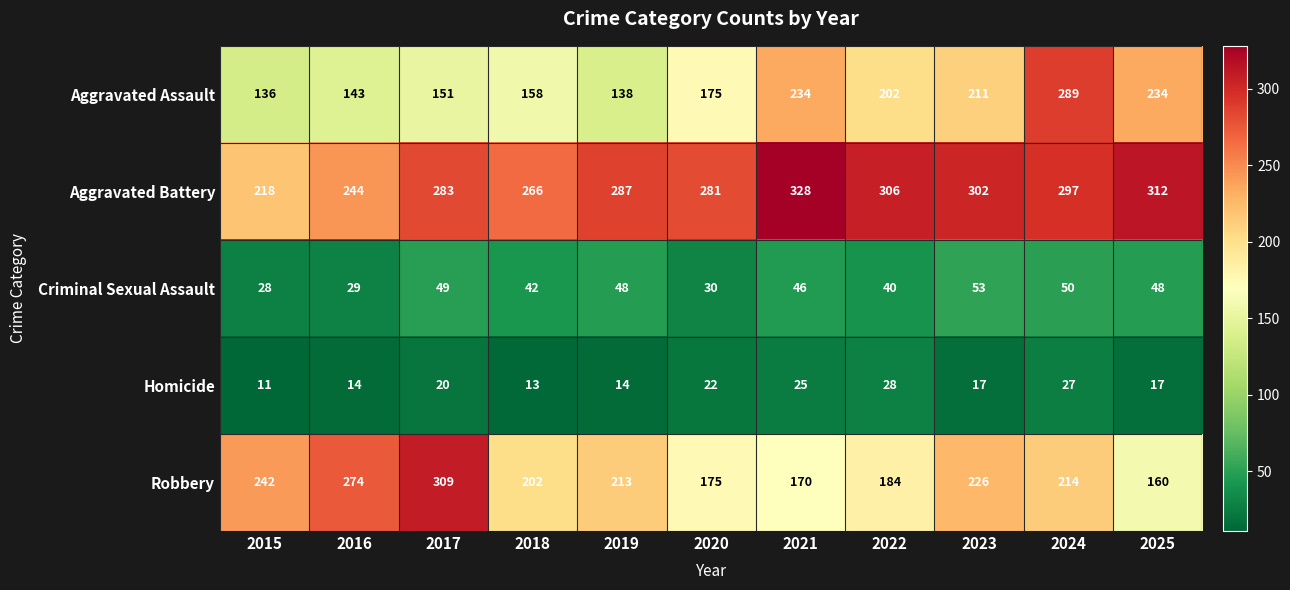

Rank the series at 2025 from highest to lowest value.

Aggravated Battery, Aggravated Assault, Robbery, Criminal Sexual Assault, Homicide